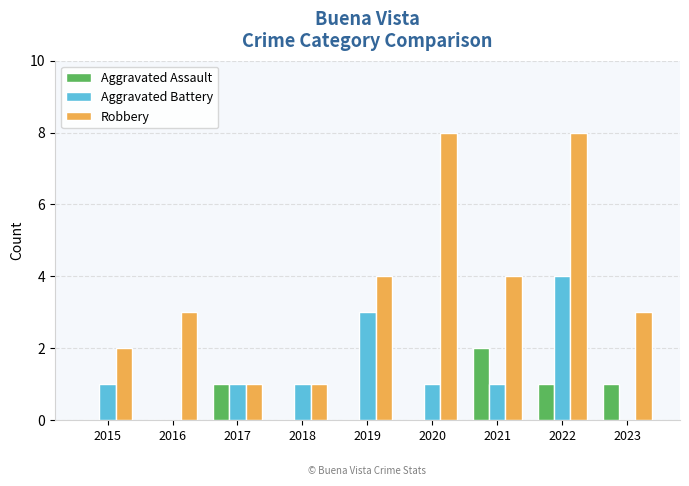

Which series has the largest range (max minus min)?

Robbery